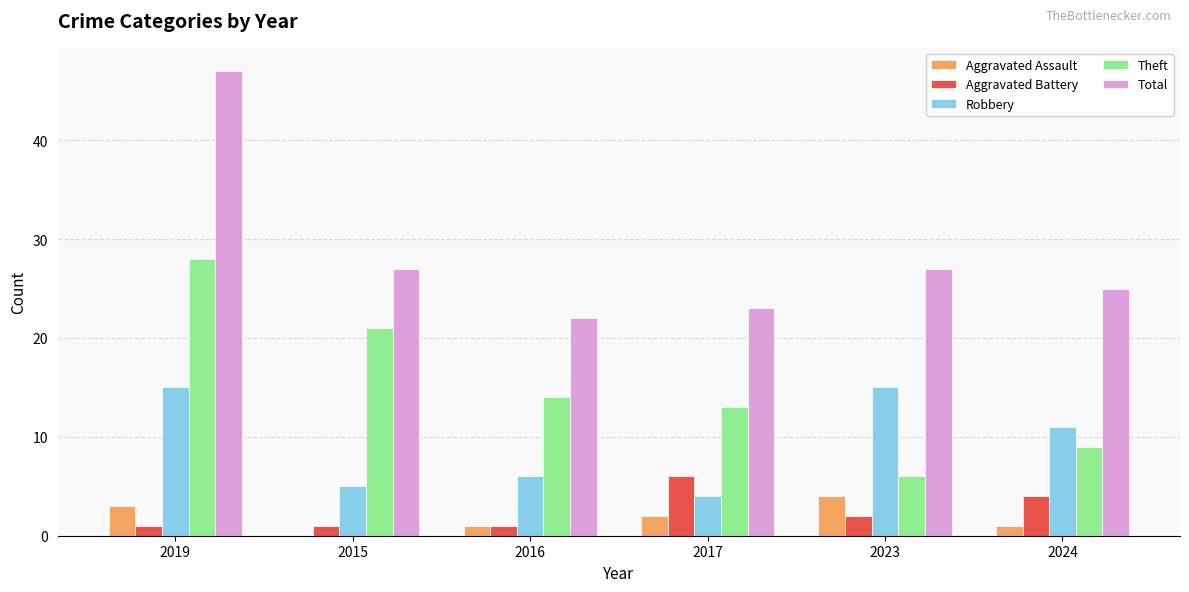

Which series changed the most between 2019 and 2023?

Theft